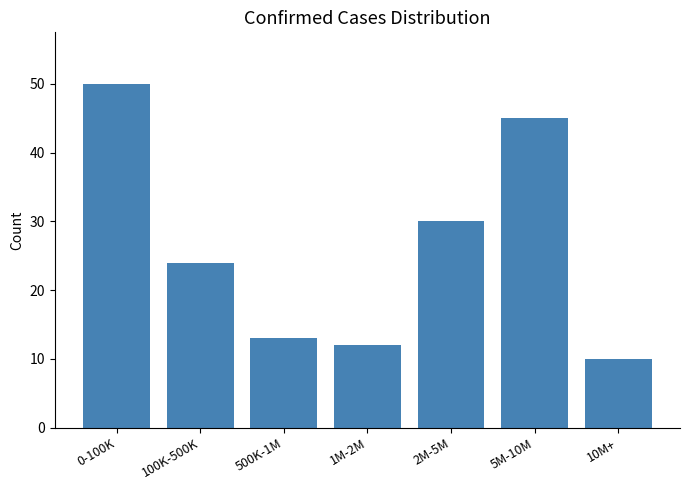

Reading left to right, transcribe all the data shown in this chart.

50	24	13	12	30	45	10